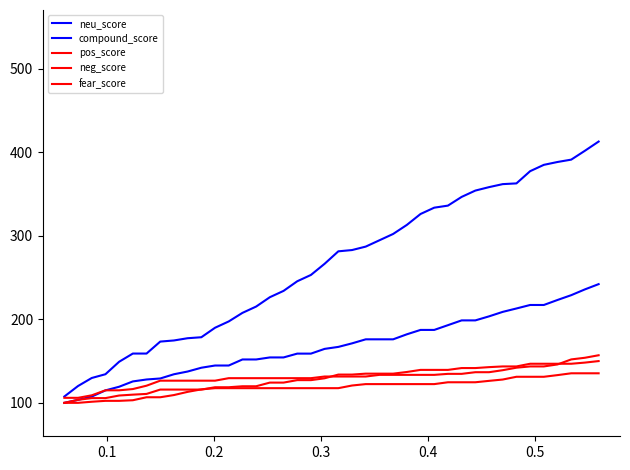

What is the difference between the maximum and second lowest values in the compound_score series?

292.5